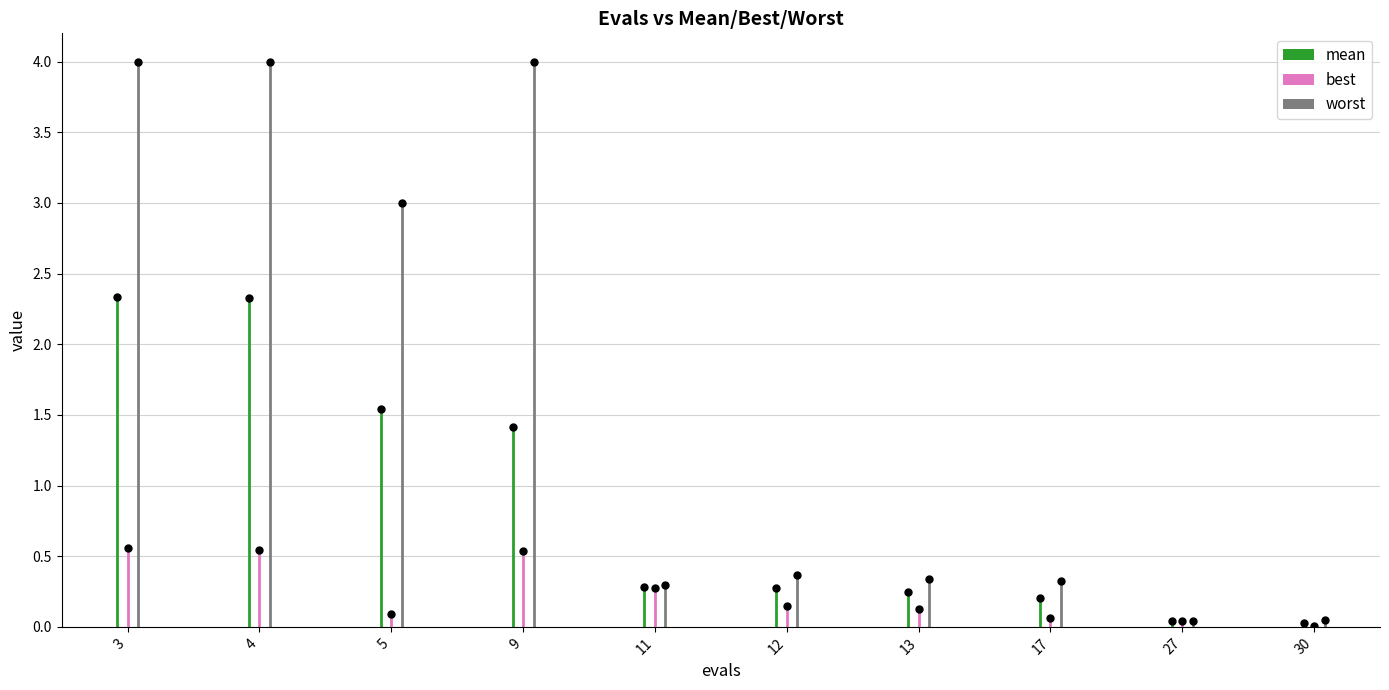

How many groups of bars are there?

10